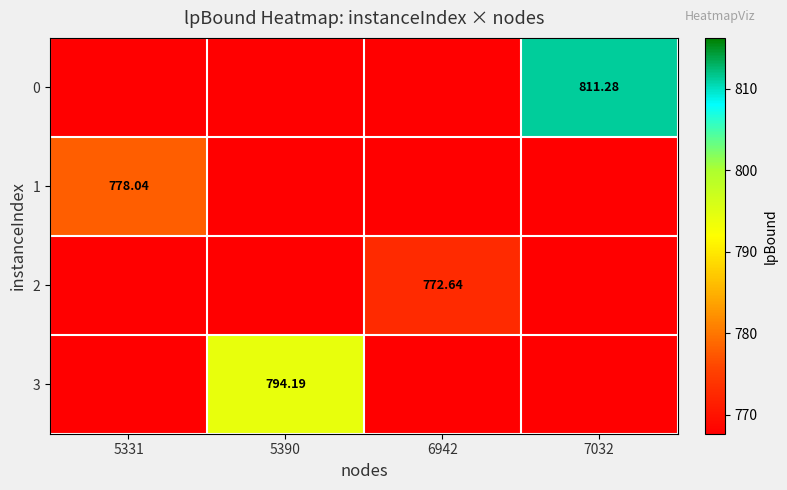

At 7032, list the series in order from largest to smallest.

0, 1, 2, 3